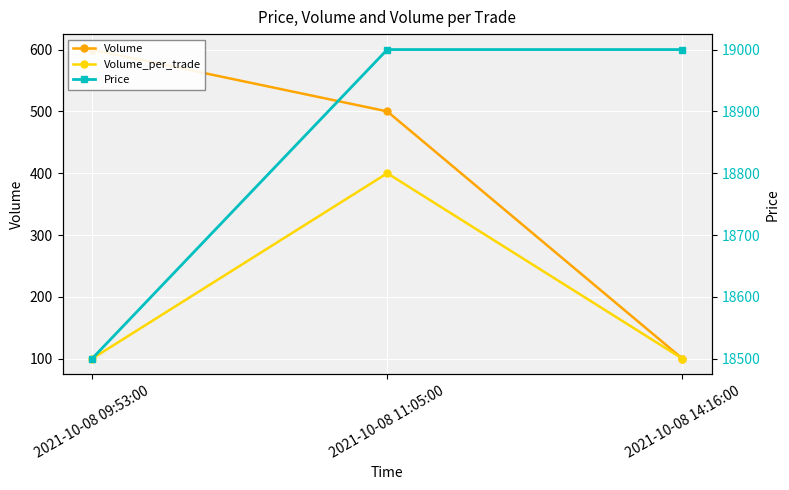

At 2021-10-08 14:16:00, list the series in order from largest to smallest.

Price, Volume, Volume_per_trade